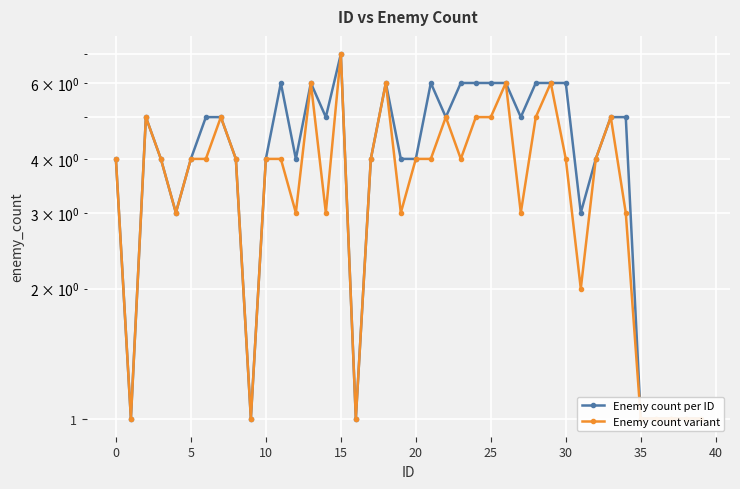

What is the approximate value of Enemy count variant at 35?

1